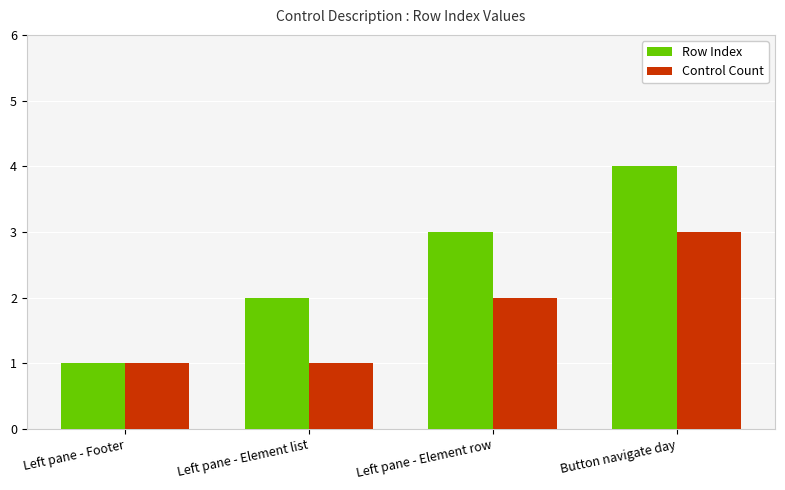

How many distinct data groups are displayed?

2